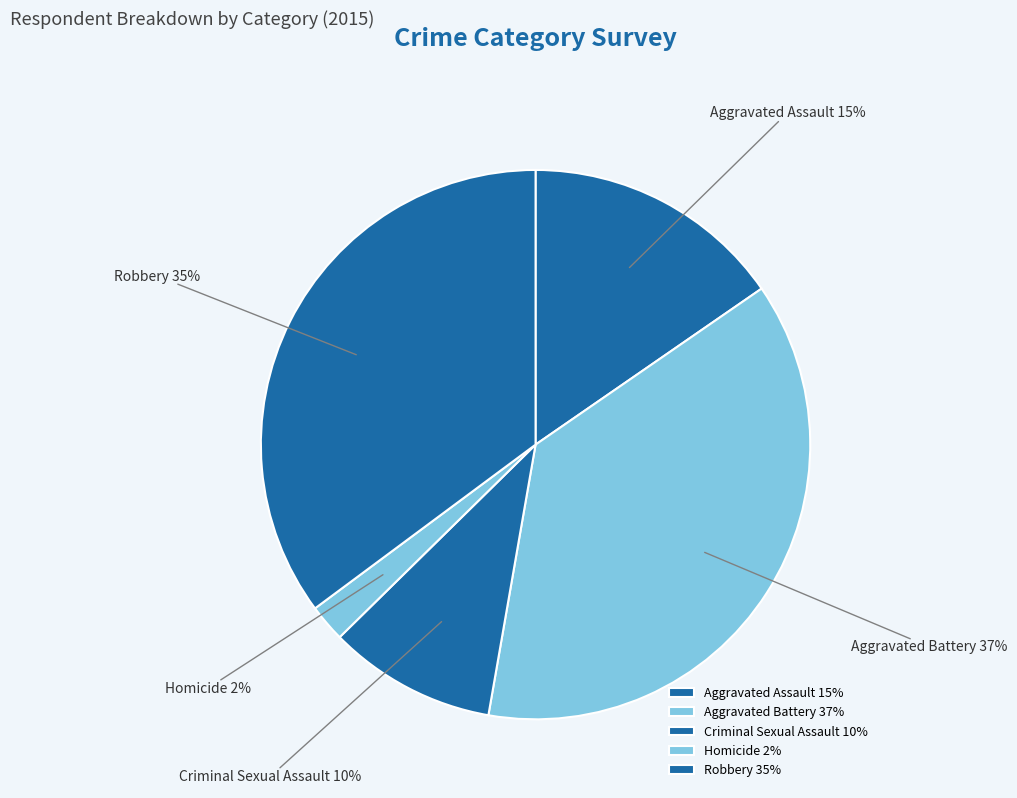

To the nearest percent, what is the difference between the Aggravated Assault and Criminal Sexual Assault slice percentages?

5%